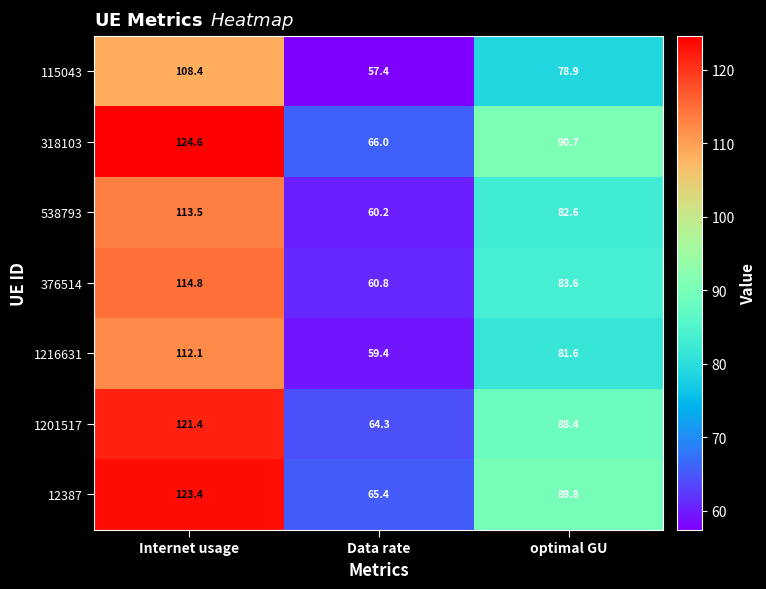

What is the smallest value displayed?

57.4